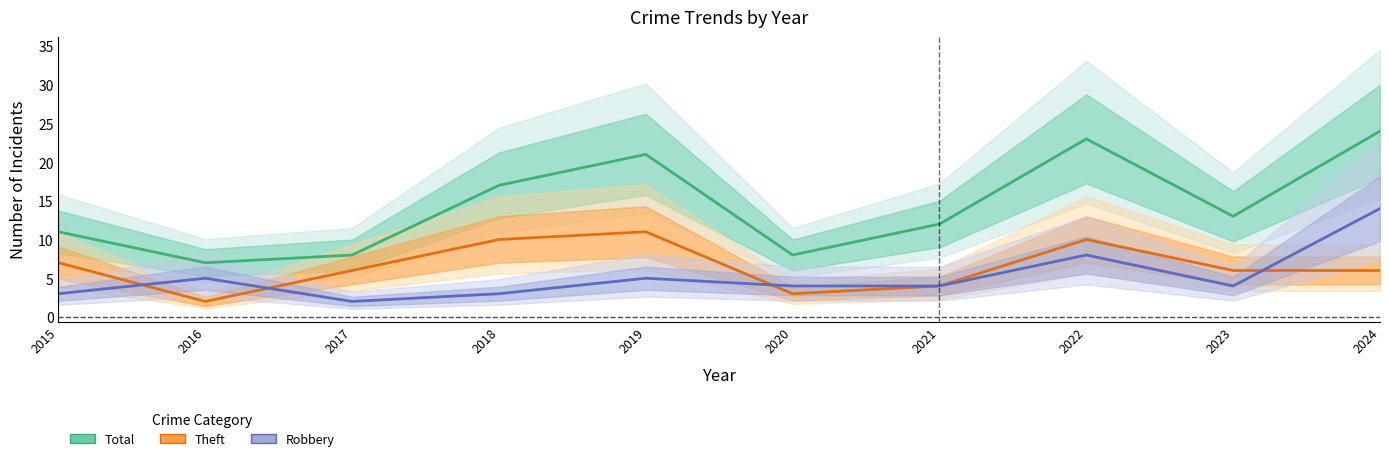

Rank the series at 2020 from lowest to highest value.

Theft, Robbery, Total